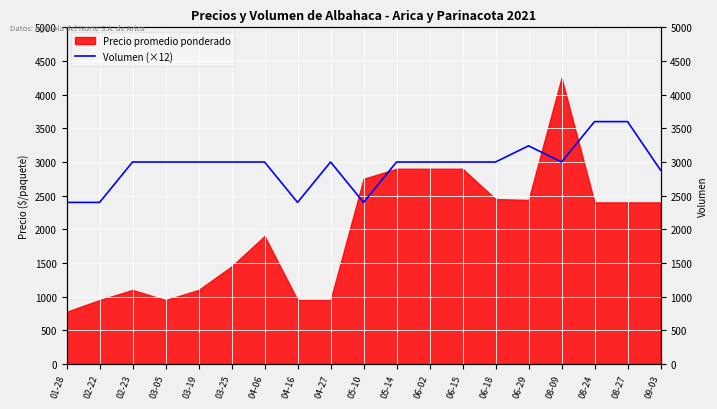

How many lines are shown in the chart?

1